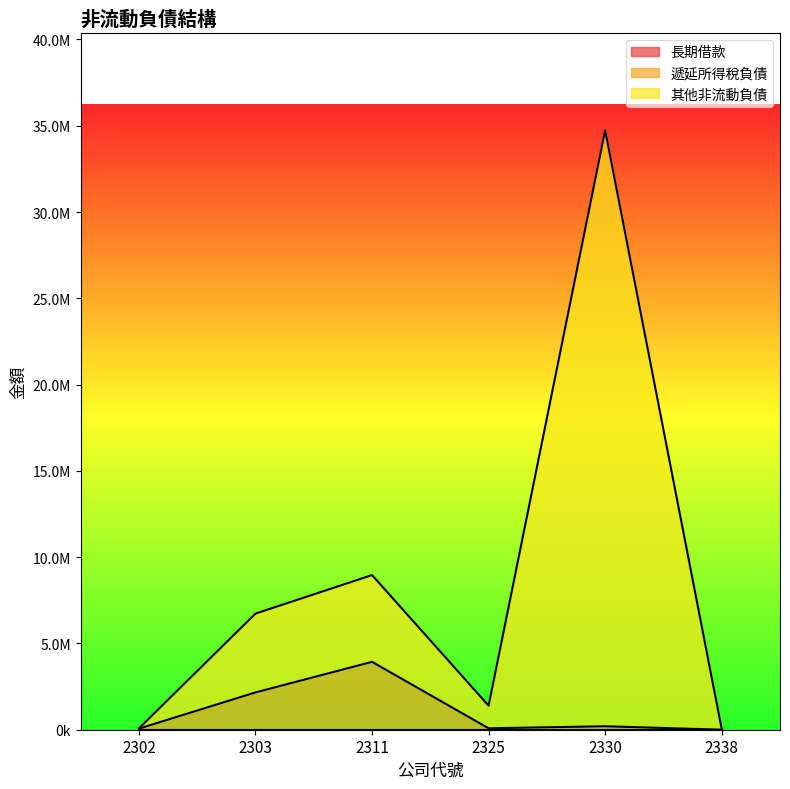

What is the sum of all 遞延所得稅負債 values?

6441126